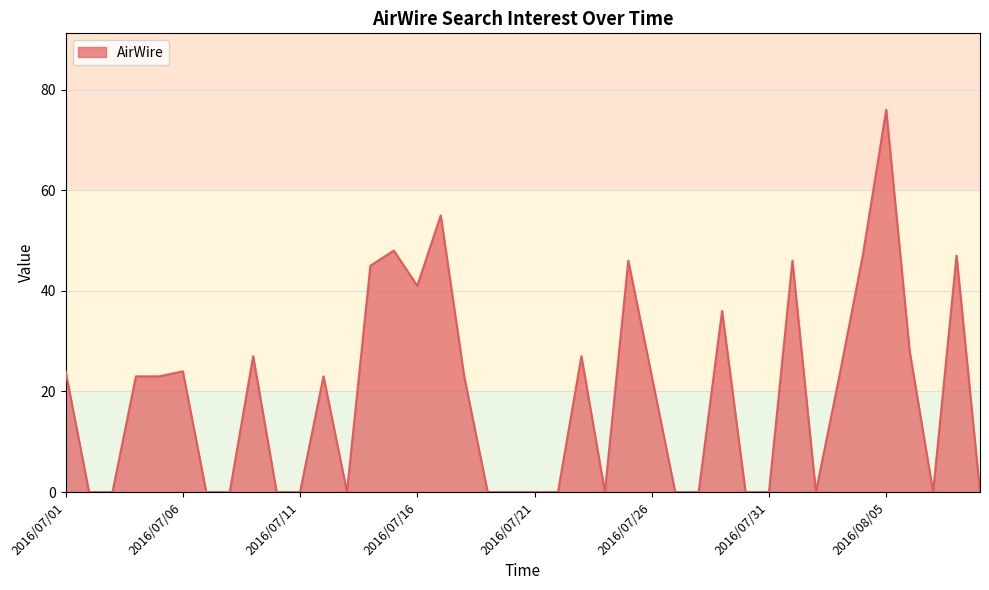

What is the difference between the maximum and minimum values?

76